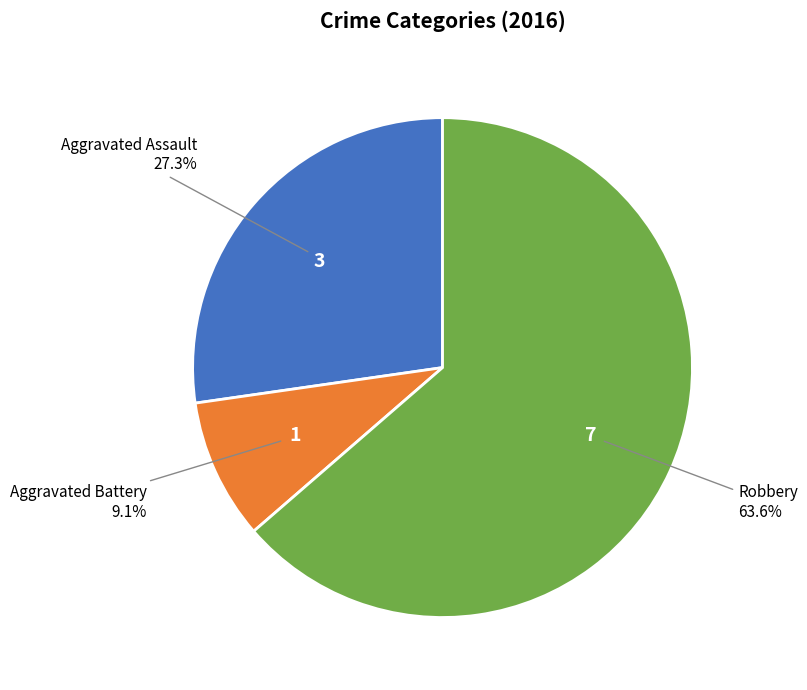

Does any single category account for the majority?

Yes